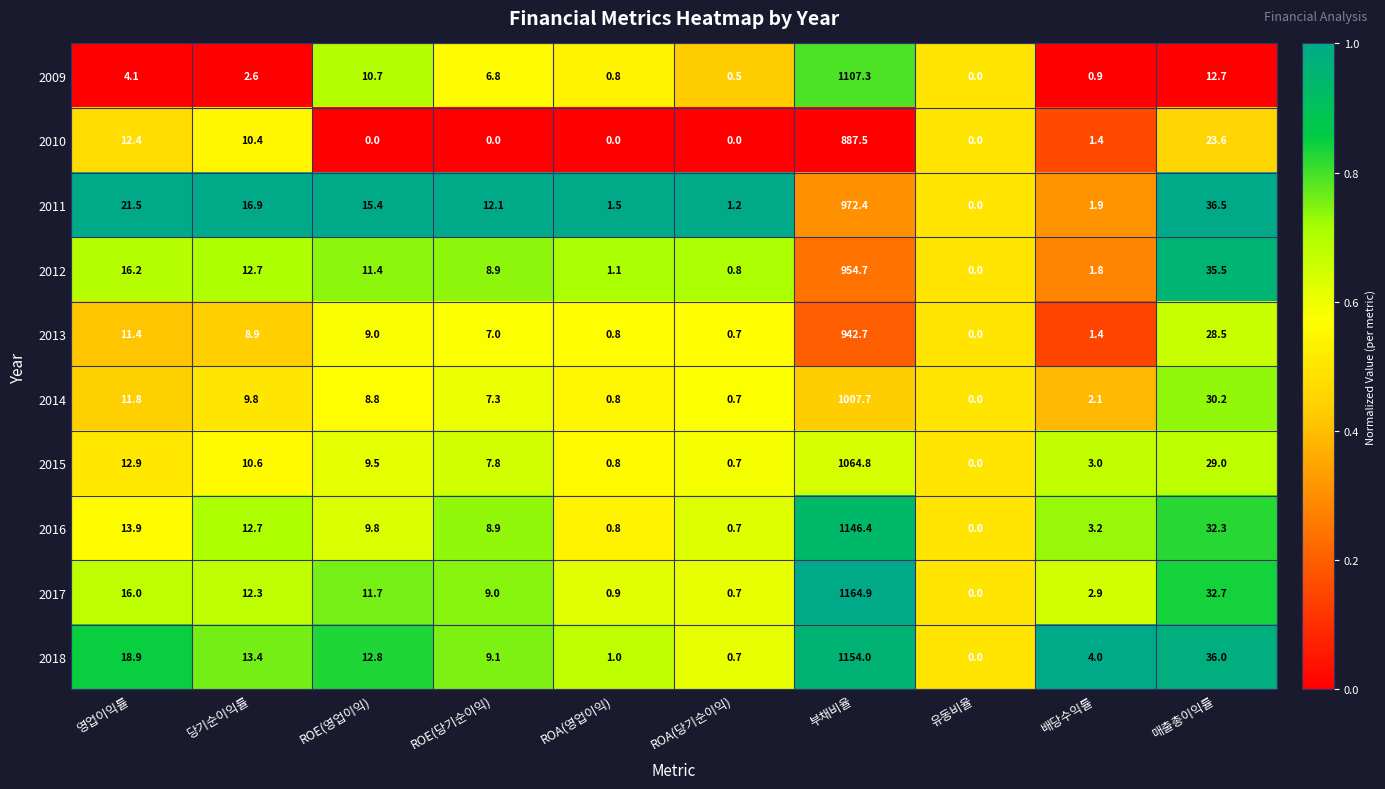

What is the difference between the highest and lowest values at ROE(당기순이익)?

12.1